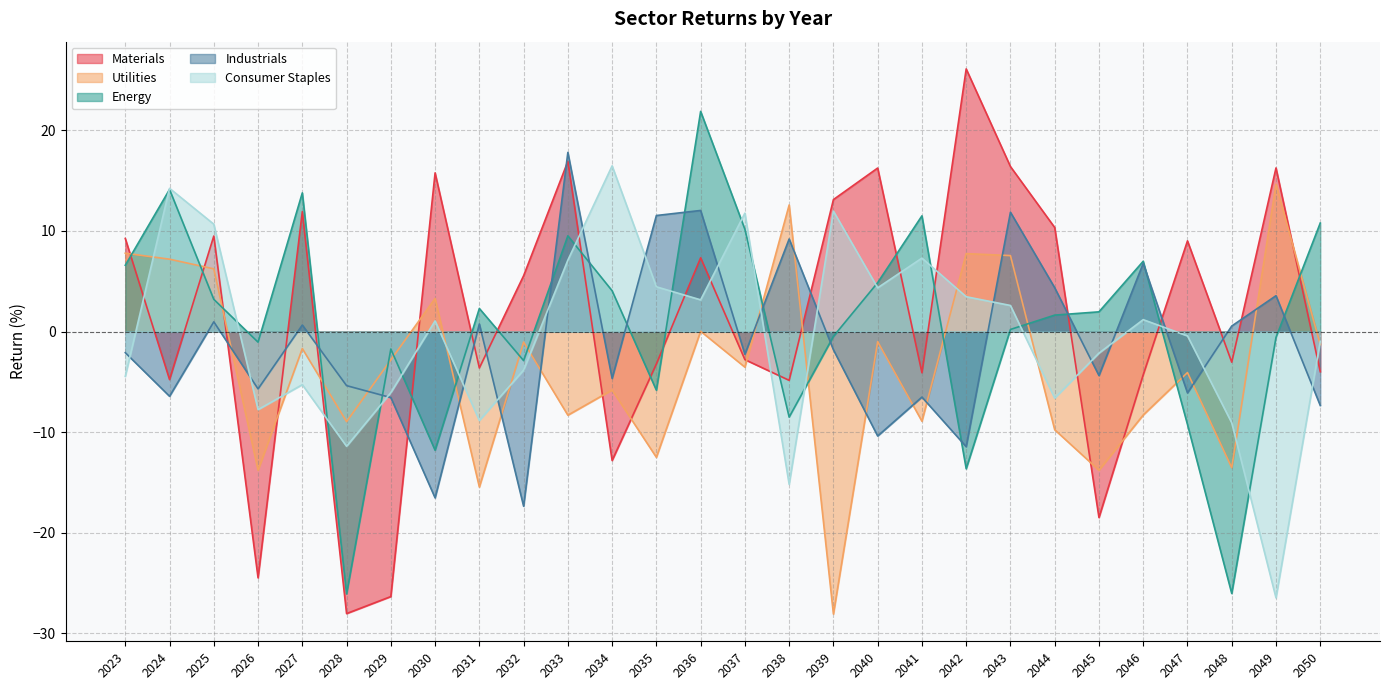

After their last crossing, which series has the higher values: Utilities or Consumer Staples?

Consumer Staples